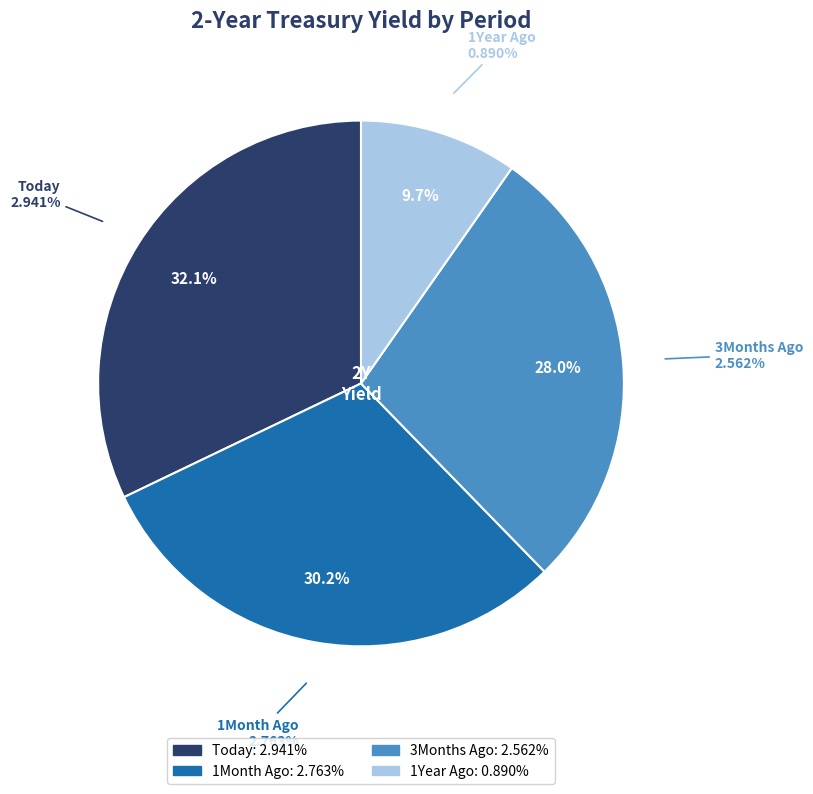

What percentage is the Today slice, to the nearest percent?

32%